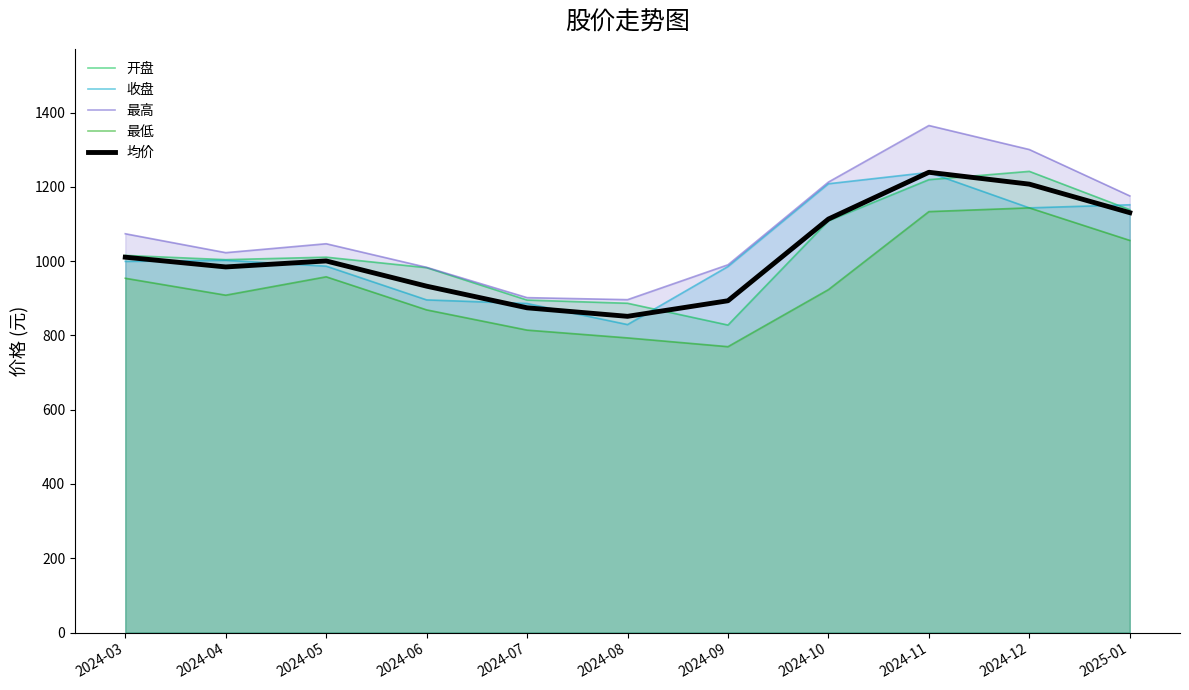

What is the total value across all series at 2024-06?

4662.3